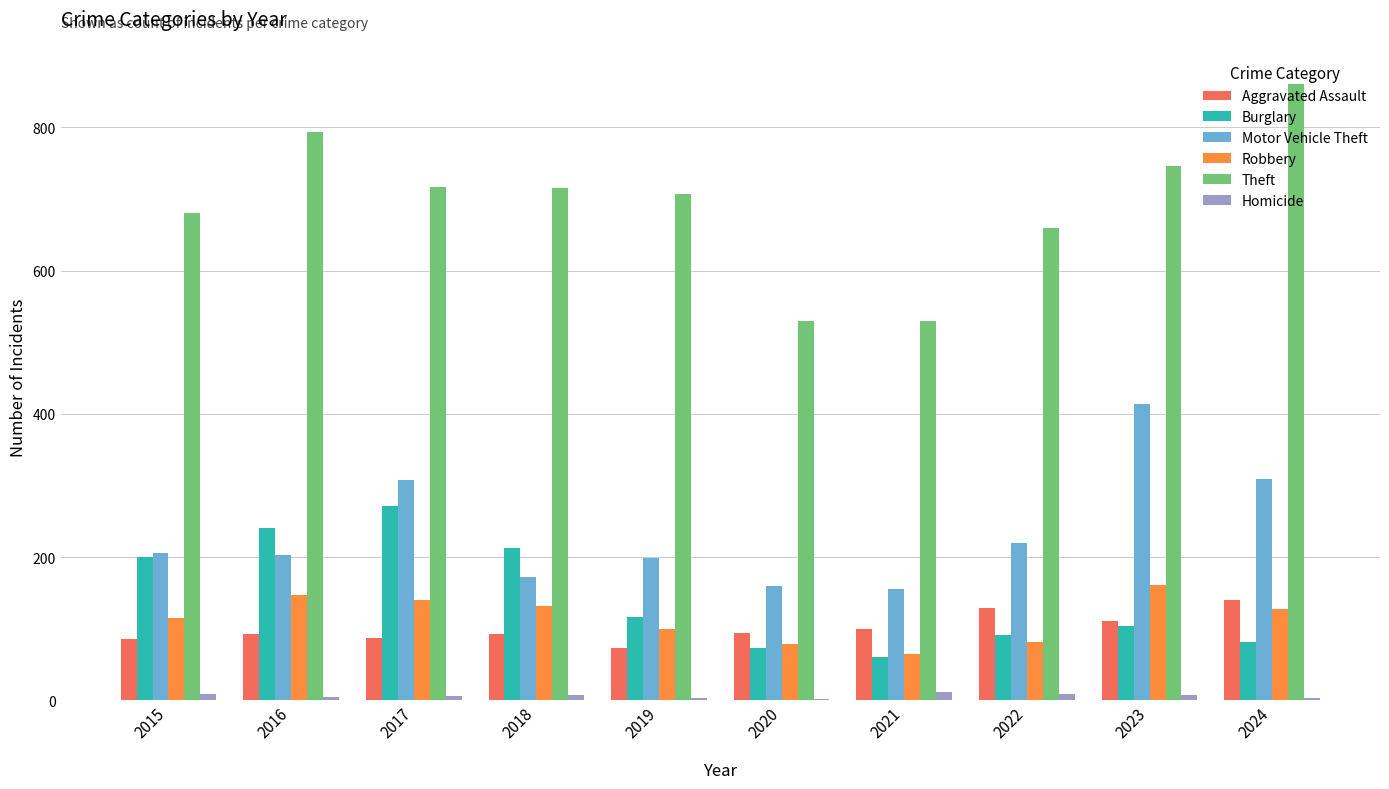

At which label does Theft reach its peak?

2024